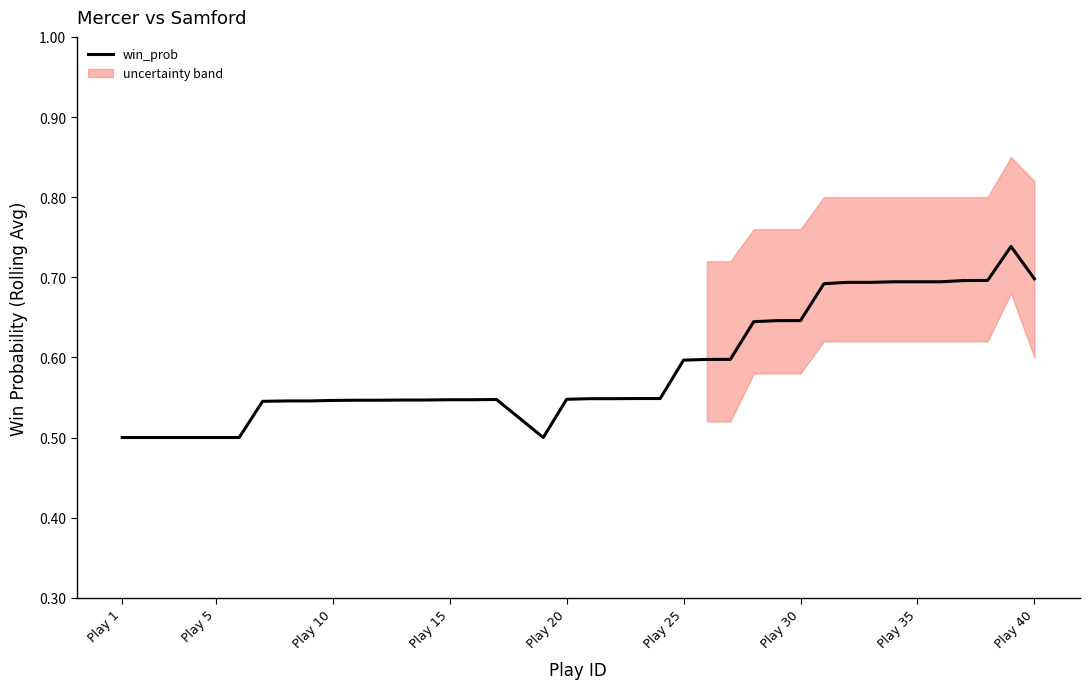

True or false: win_prob has a value of 0.3 at Play 40.

False